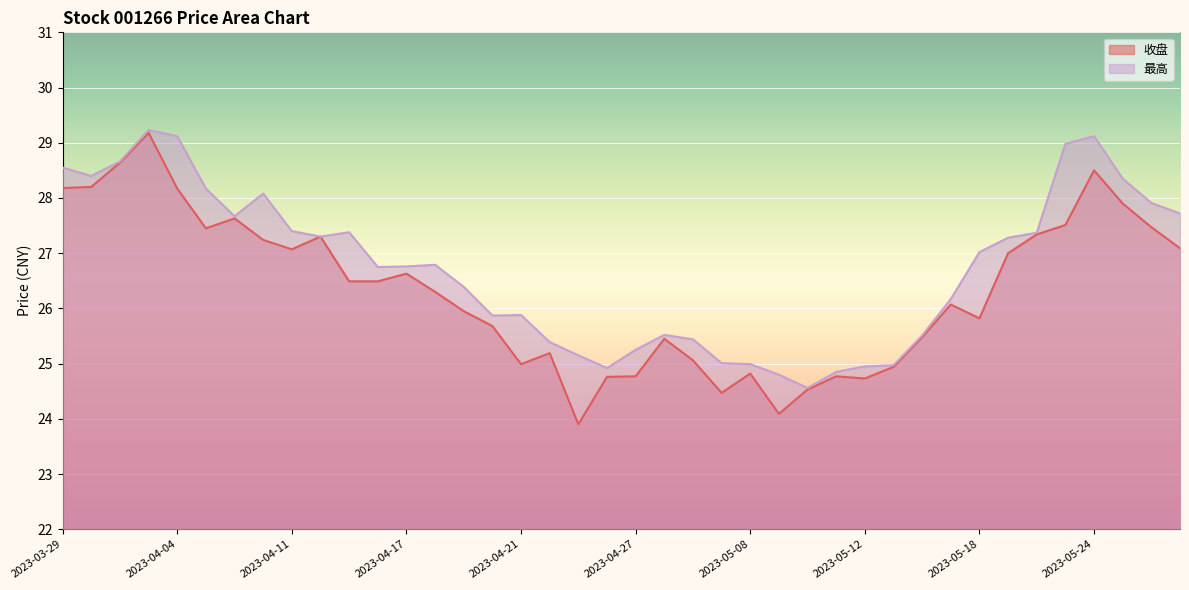

True or false: 收盘 and 最高 intersect in this chart.

False